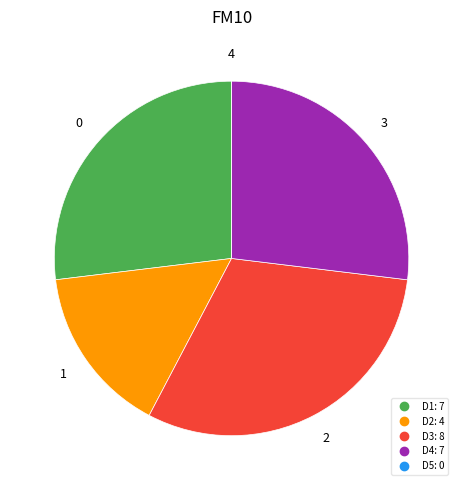

Between D1 and D2, which is larger?

D1